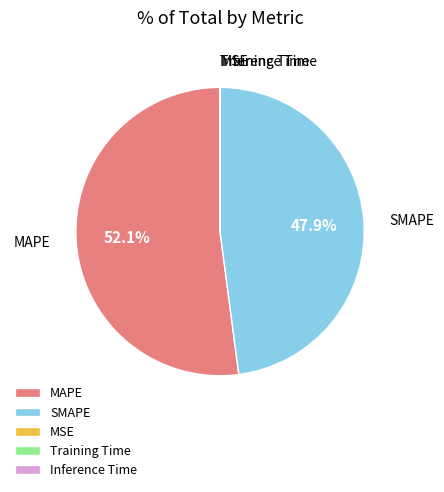

Is there a majority slice in this chart?

Yes